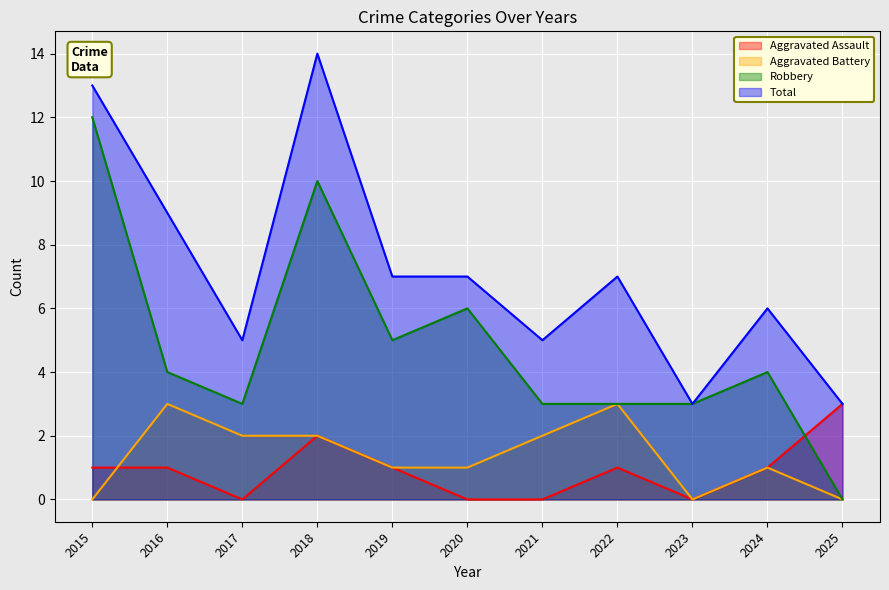

What is the value of the Robbery point at the 10th from the left?

4